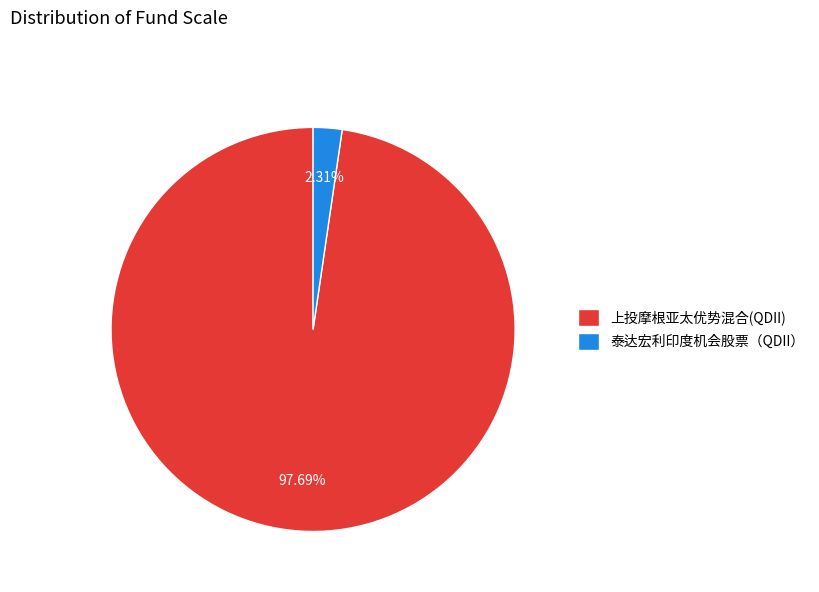

Rank the categories by value from highest to lowest.

上投摩根亚太优势混合(QDII), 泰达宏利印度机会股票（QDII）